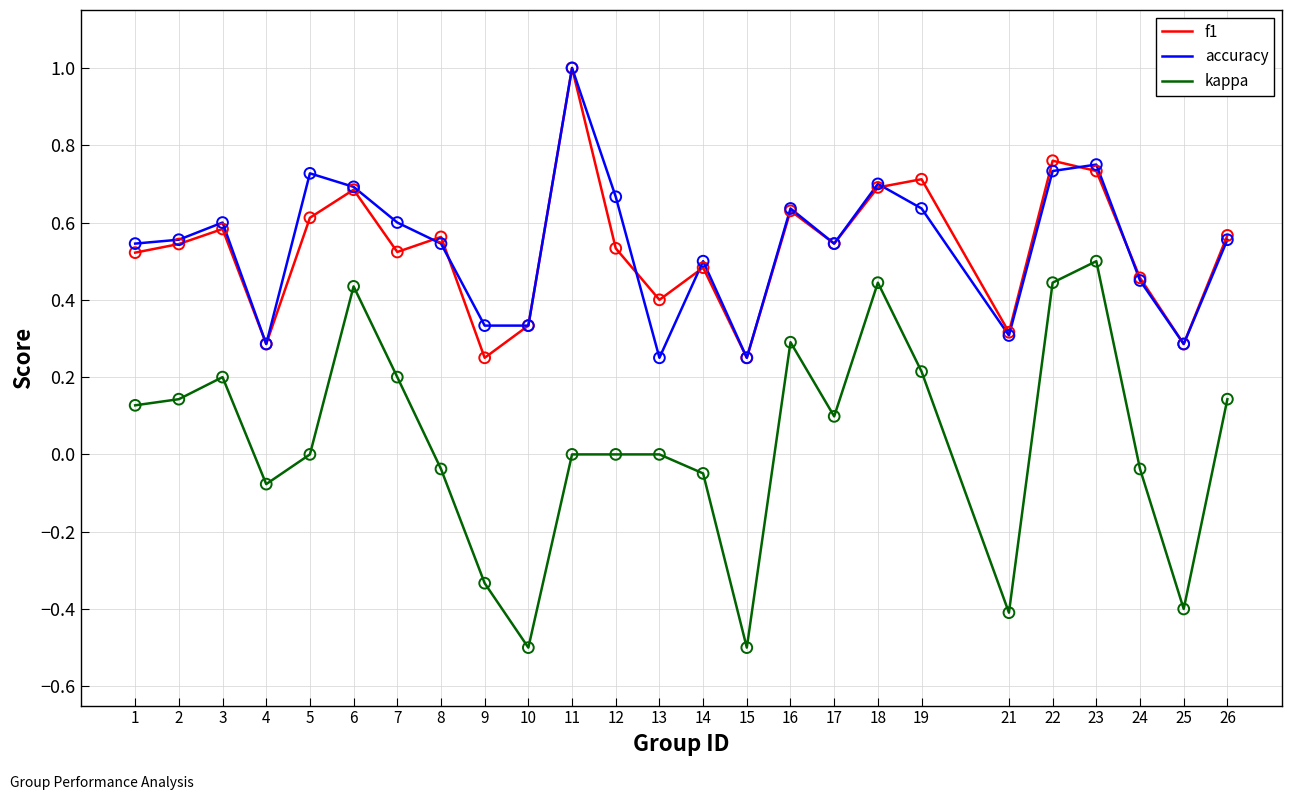

Is the value of kappa at 7 greater than the value of f1 at 17?

No